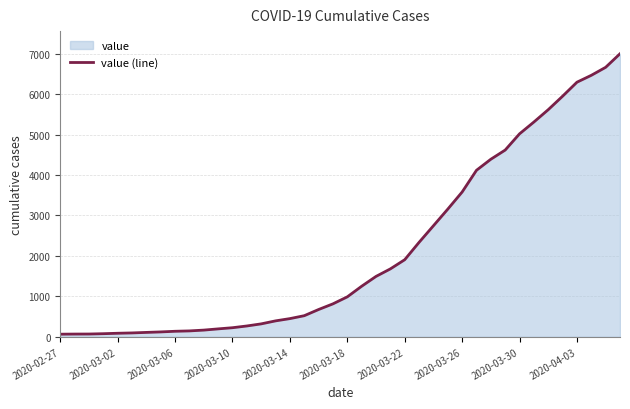

What is the greatest value displayed?

6996